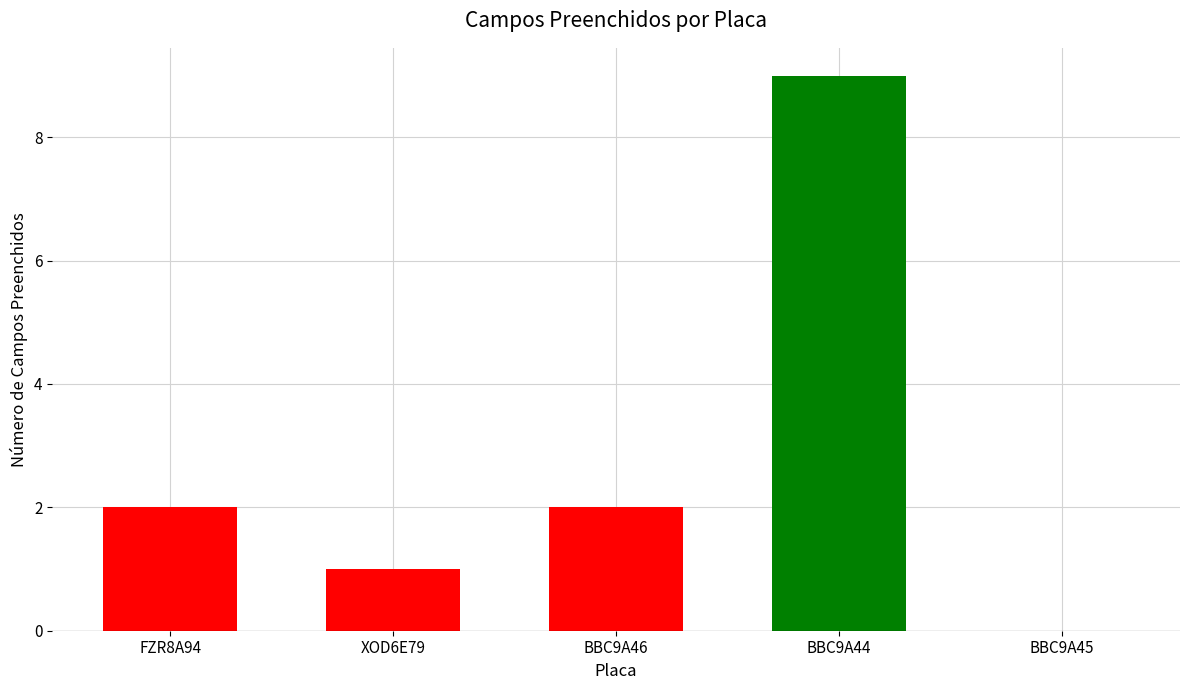

Reading left to right, what are all the values shown in this chart?

2	1	2	9	0